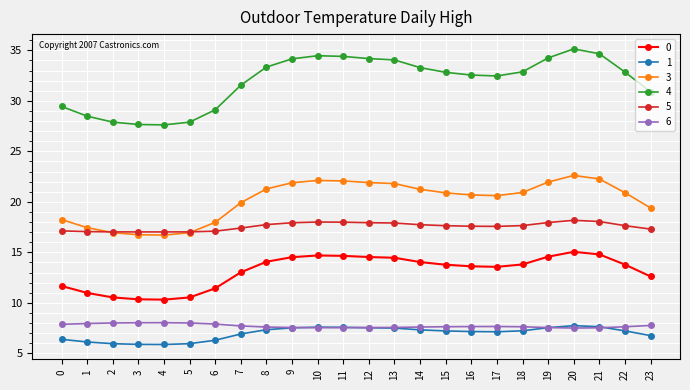

Which series has the largest range (max minus min)?

4